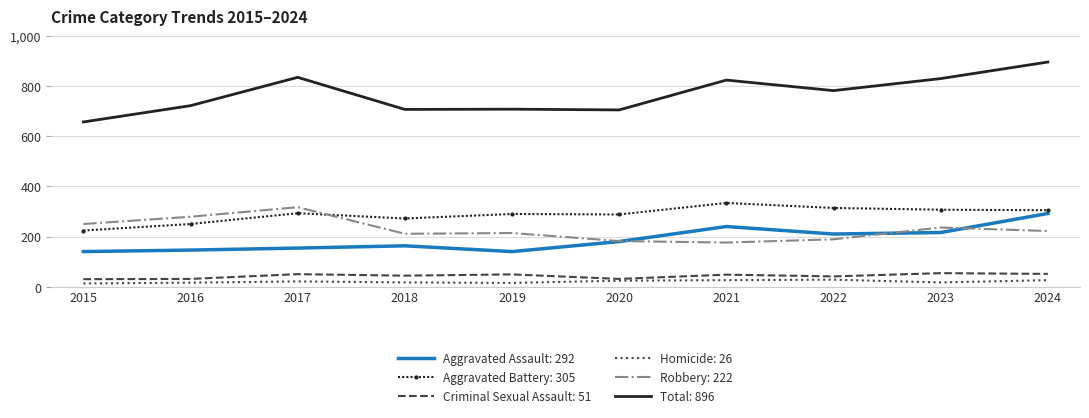

Is it true that Robbery: 222 equals 176 at 2021?

True